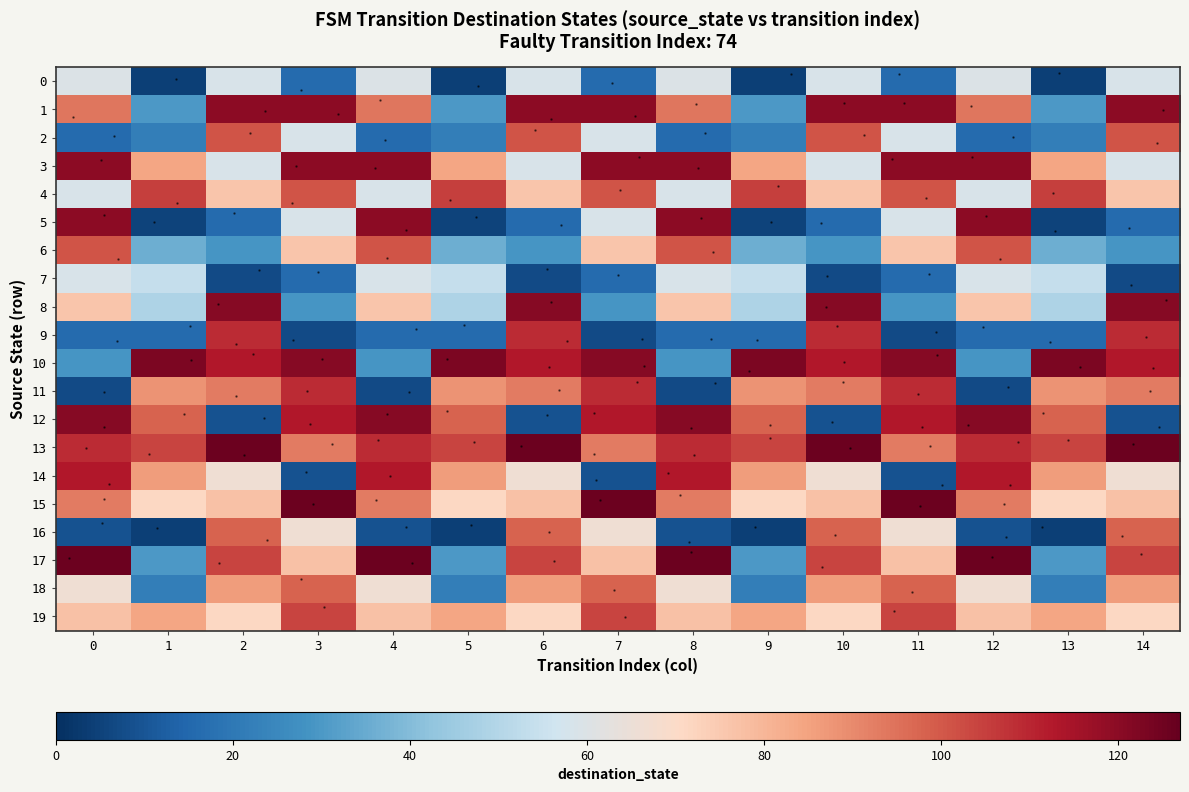

What is the total value across all series at 2?

1540